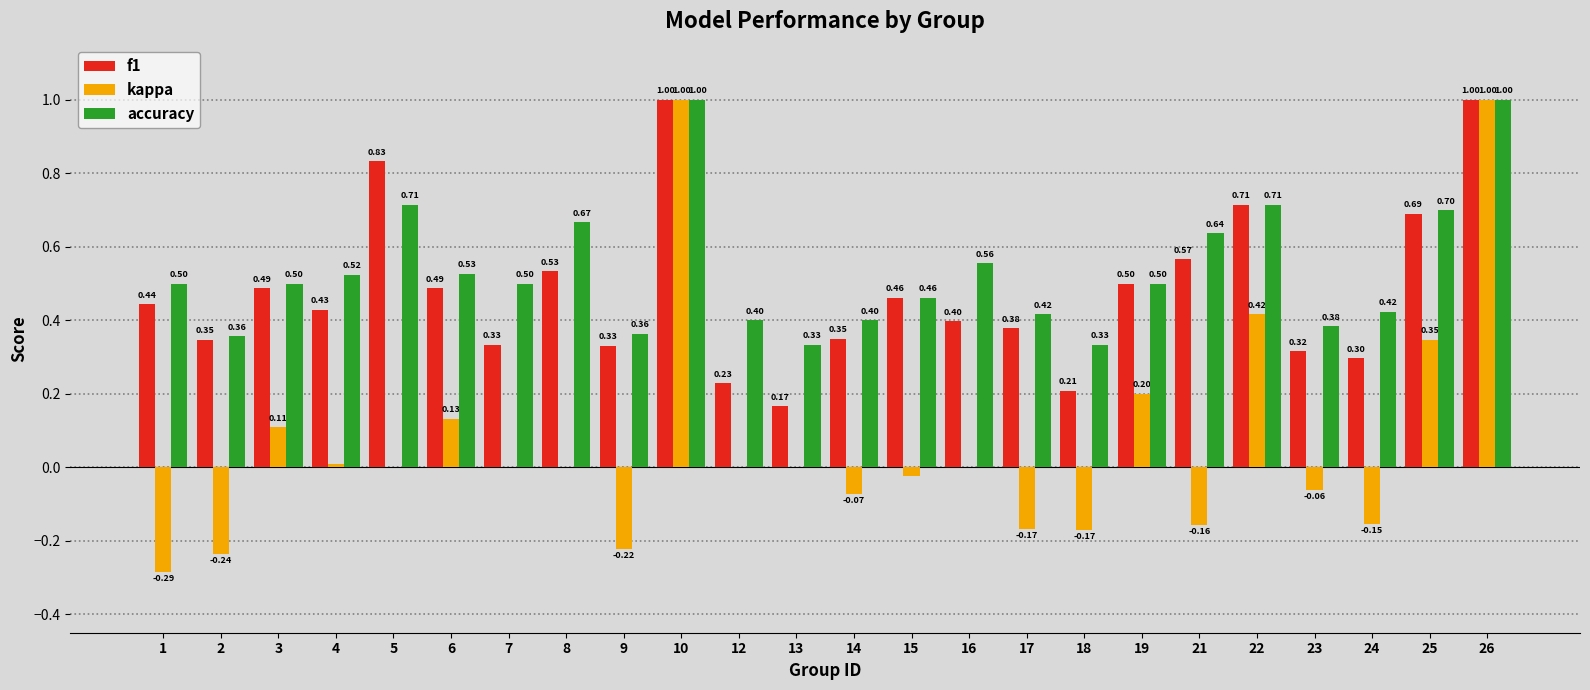

What is the total value across all series at 18?

0.4